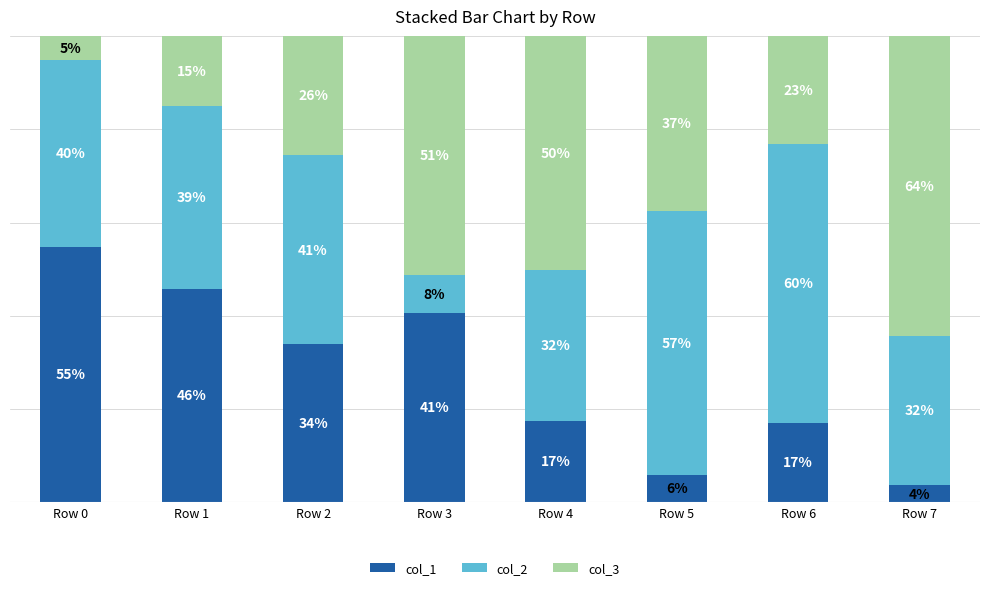

Which category has the highest value in the col_1 series?

Row 0